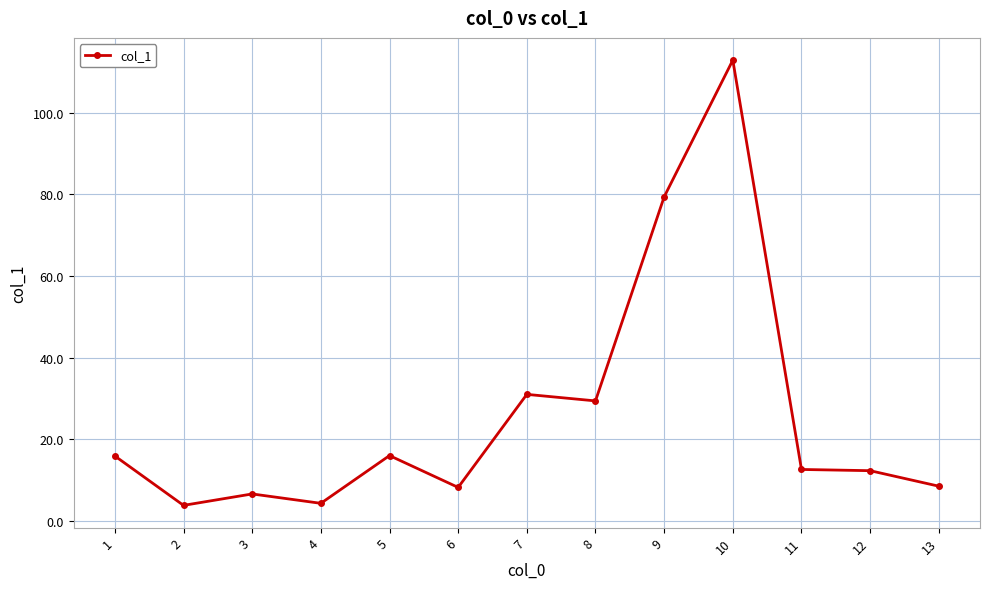

At which category does the data reach its first local valley?

2